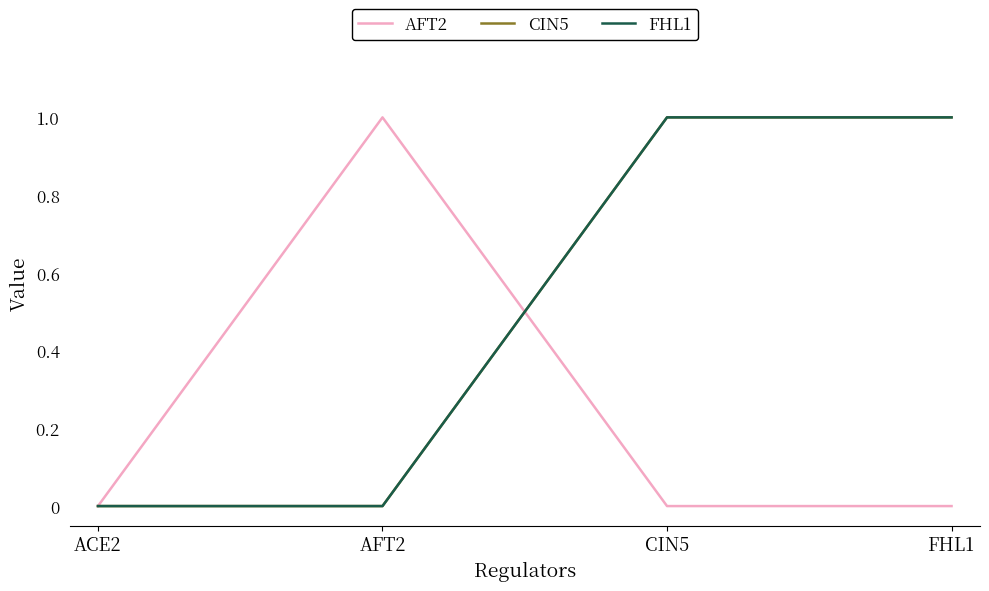

True or false: AFT2 and FHL1 intersect in this chart.

True